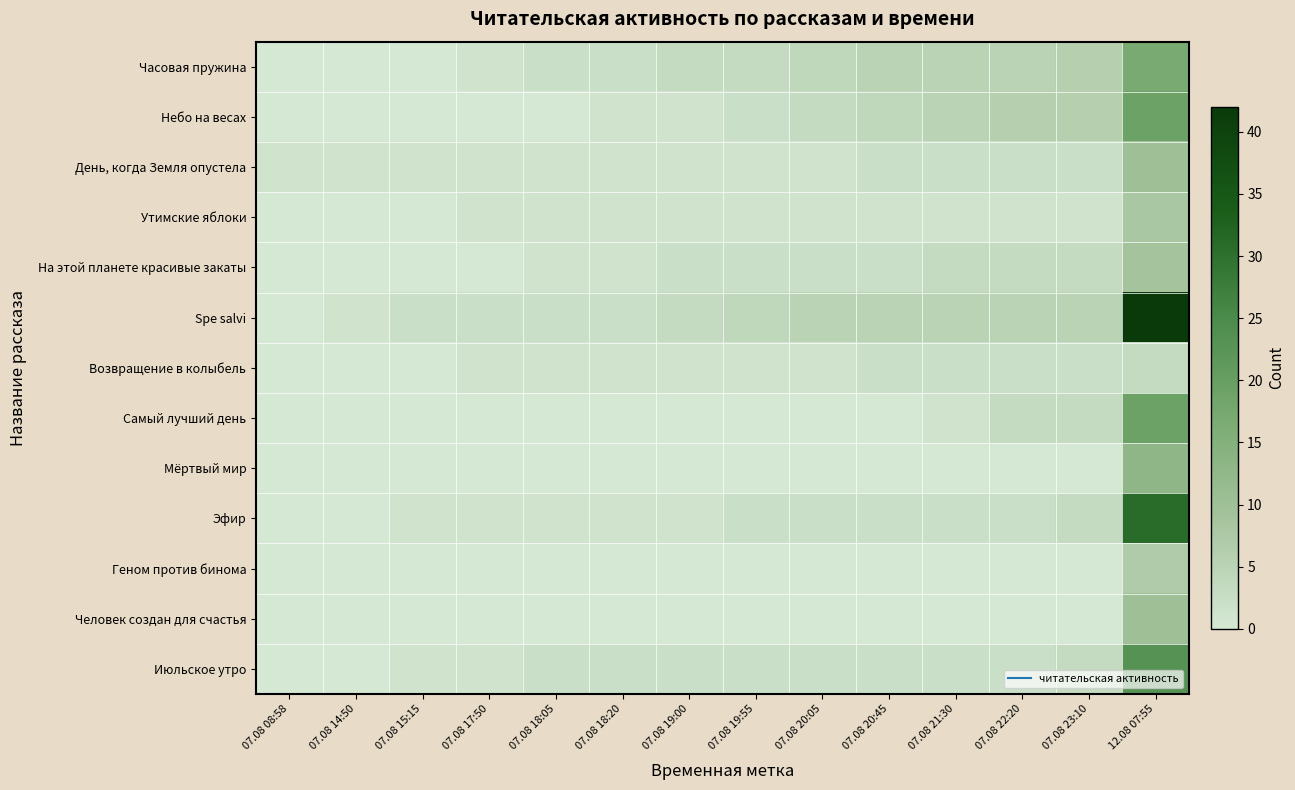

Reading left to right, list all the values displayed in this chart.

Часовая пружина: 07.08 08:58=0	07.08 14:50=0	07.08 15:15=0	07.08 17:50=1	07.08 18:05=2	07.08 18:20=2	07.08 19:00=3	07.08 19:55=3	07.08 20:05=4	07.08 20:45=5	07.08 21:30=5	07.08 22:20=5	07.08 23:10=6	12.08 07:55=17
Небо на весах: 07.08 08:58=0	07.08 14:50=0	07.08 15:15=0	07.08 17:50=0	07.08 18:05=0	07.08 18:20=1	07.08 19:00=1	07.08 19:55=2	07.08 20:05=3	07.08 20:45=4	07.08 21:30=5	07.08 22:20=6	07.08 23:10=6	12.08 07:55=19
День, когда Земля опустела: 07.08 08:58=1	07.08 14:50=1	07.08 15:15=1	07.08 17:50=1	07.08 18:05=1	07.08 18:20=1	07.08 19:00=1	07.08 19:55=1	07.08 20:05=1	07.08 20:45=2	07.08 21:30=2	07.08 22:20=2	07.08 23:10=2	12.08 07:55=10
Утимские яблоки: 07.08 08:58=0	07.08 14:50=0	07.08 15:15=0	07.08 17:50=1	07.08 18:05=1	07.08 18:20=1	07.08 19:00=1	07.08 19:55=1	07.08 20:05=1	07.08 20:45=1	07.08 21:30=1	07.08 22:20=1	07.08 23:10=1	12.08 07:55=8
На этой планете красивые закаты: 07.08 08:58=0	07.08 14:50=0	07.08 15:15=0	07.08 17:50=0	07.08 18:05=1	07.08 18:20=1	07.08 19:00=2	07.08 19:55=2	07.08 20:05=2	07.08 20:45=2	07.08 21:30=3	07.08 22:20=3	07.08 23:10=3	12.08 07:55=9
Spe salvi: 07.08 08:58=0	07.08 14:50=1	07.08 15:15=2	07.08 17:50=2	07.08 18:05=2	07.08 18:20=2	07.08 19:00=3	07.08 19:55=4	07.08 20:05=5	07.08 20:45=5	07.08 21:30=5	07.08 22:20=5	07.08 23:10=5	12.08 07:55=42
Возвращение в колыбель: 07.08 08:58=0	07.08 14:50=0	07.08 15:15=0	07.08 17:50=1	07.08 18:05=1	07.08 18:20=1	07.08 19:00=1	07.08 19:55=1	07.08 20:05=1	07.08 20:45=2	07.08 21:30=2	07.08 22:20=2	07.08 23:10=2	12.08 07:55=3
Самый лучший день: 07.08 08:58=0	07.08 14:50=0	07.08 15:15=0	07.08 17:50=0	07.08 18:05=0	07.08 18:20=0	07.08 19:00=0	07.08 19:55=0	07.08 20:05=0	07.08 20:45=0	07.08 21:30=1	07.08 22:20=3	07.08 23:10=3	12.08 07:55=19
Мёртвый мир: 07.08 08:58=0	07.08 14:50=0	07.08 15:15=0	07.08 17:50=0	07.08 18:05=0	07.08 18:20=0	07.08 19:00=0	07.08 19:55=0	07.08 20:05=0	07.08 20:45=0	07.08 21:30=0	07.08 22:20=0	07.08 23:10=0	12.08 07:55=13
Эфир: 07.08 08:58=0	07.08 14:50=0	07.08 15:15=1	07.08 17:50=1	07.08 18:05=1	07.08 18:20=1	07.08 19:00=1	07.08 19:55=2	07.08 20:05=2	07.08 20:45=2	07.08 21:30=2	07.08 22:20=2	07.08 23:10=3	12.08 07:55=31
Геном против бинома: 07.08 08:58=0	07.08 14:50=0	07.08 15:15=0	07.08 17:50=0	07.08 18:05=0	07.08 18:20=0	07.08 19:00=0	07.08 19:55=0	07.08 20:05=0	07.08 20:45=0	07.08 21:30=0	07.08 22:20=0	07.08 23:10=0	12.08 07:55=7
Человек создан для счастья: 07.08 08:58=0	07.08 14:50=0	07.08 15:15=0	07.08 17:50=0	07.08 18:05=0	07.08 18:20=0	07.08 19:00=0	07.08 19:55=0	07.08 20:05=0	07.08 20:45=0	07.08 21:30=0	07.08 22:20=0	07.08 23:10=0	12.08 07:55=10
Июльское утро: 07.08 08:58=0	07.08 14:50=0	07.08 15:15=1	07.08 17:50=1	07.08 18:05=2	07.08 18:20=2	07.08 19:00=2	07.08 19:55=2	07.08 20:05=2	07.08 20:45=2	07.08 21:30=2	07.08 22:20=2	07.08 23:10=3	12.08 07:55=23